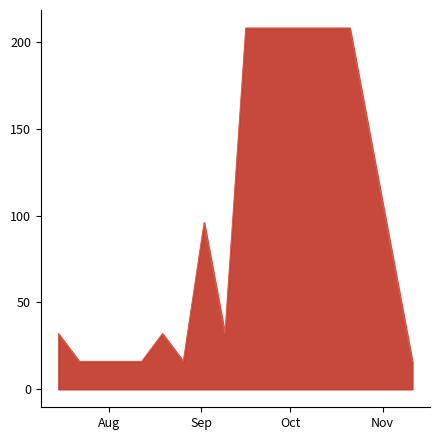

What is the minimum value shown in the chart?

16